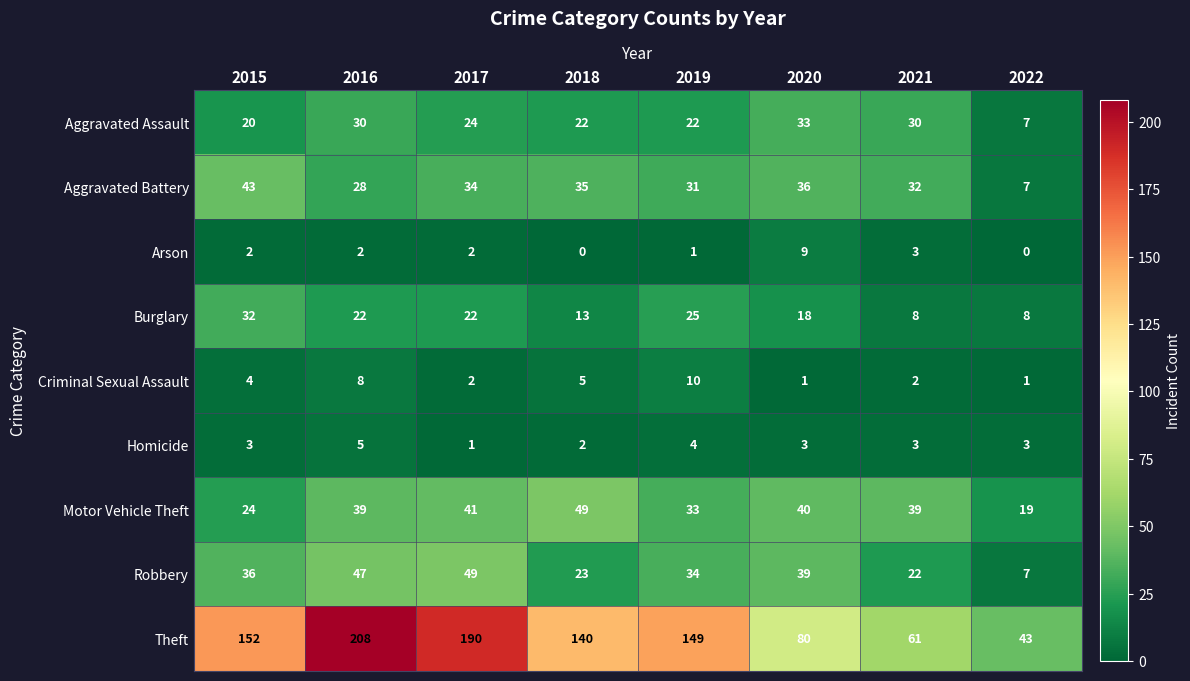

What is the difference between the maximum and minimum values in the Motor Vehicle Theft series?

30